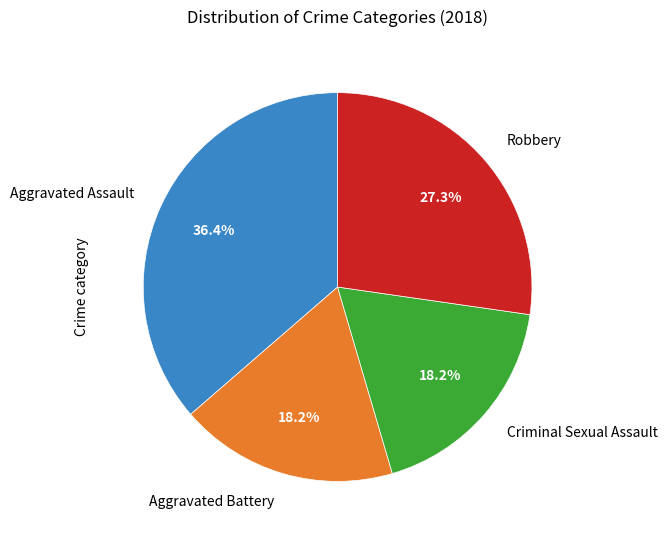

Is there any slice that represents more than half of the pie?

No